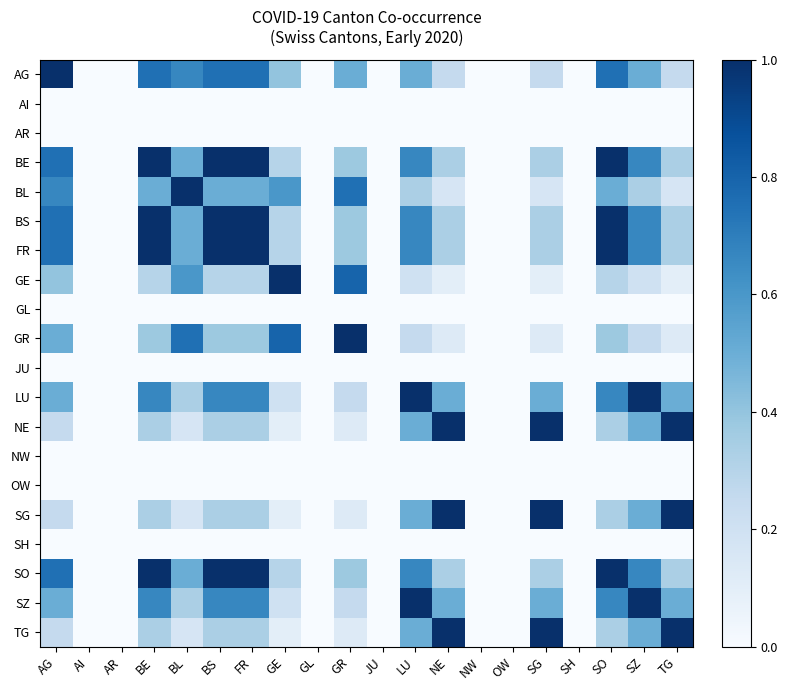

List the series in order of their peak value, highest first.

AG, BE, BL, BS, FR, GE, GR, LU, NE, SG, SO, SZ, TG, AI, AR, GL, JU, NW, OW, SH